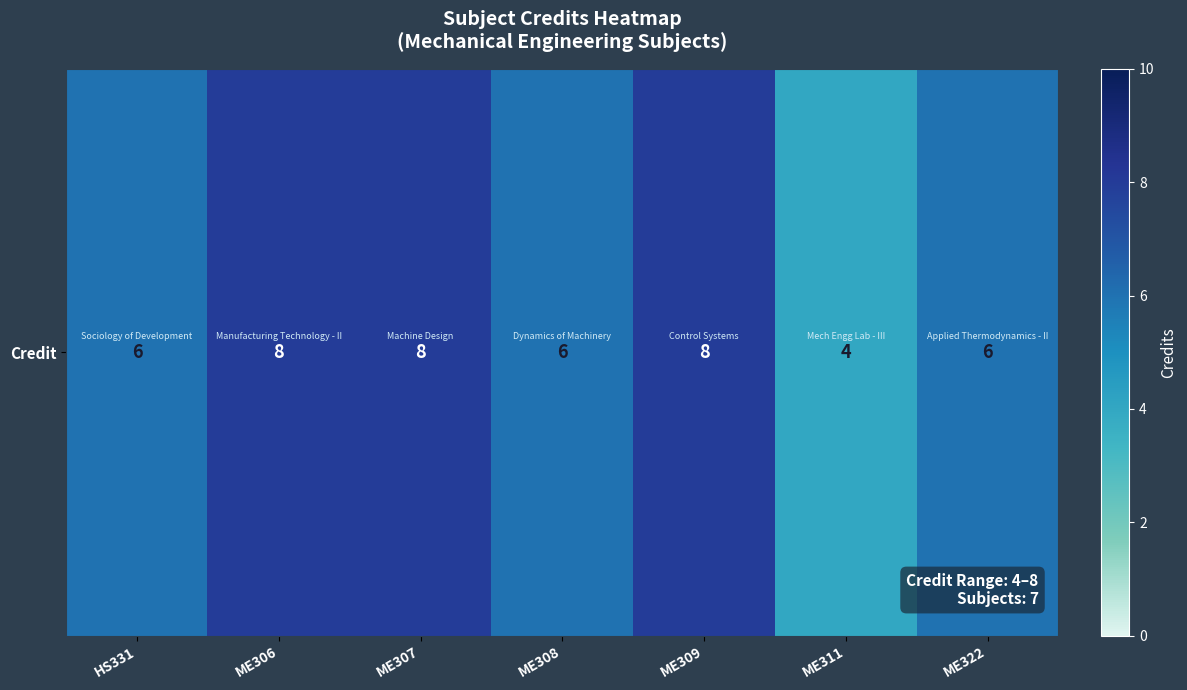

At which label does the data first exceed 6?

ME306